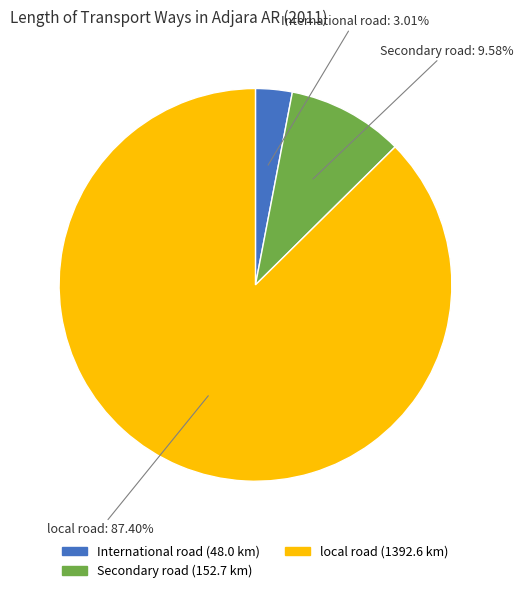

What percentage is the local road slice, to the nearest percent?

87%